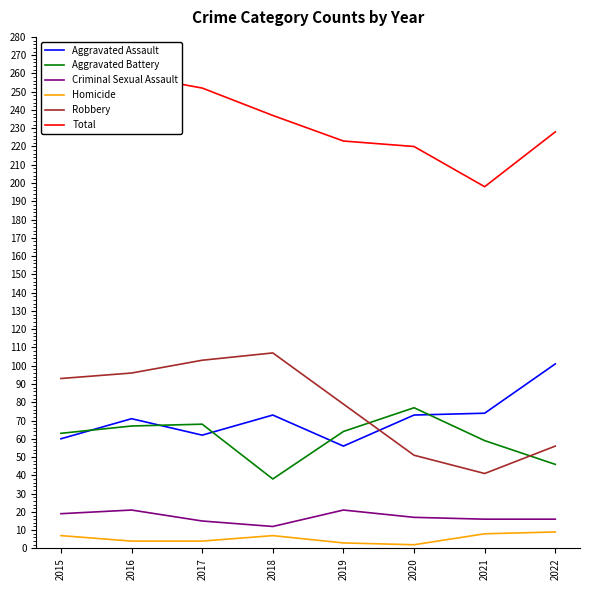

Where is the first local maximum for Aggravated Battery?

2017